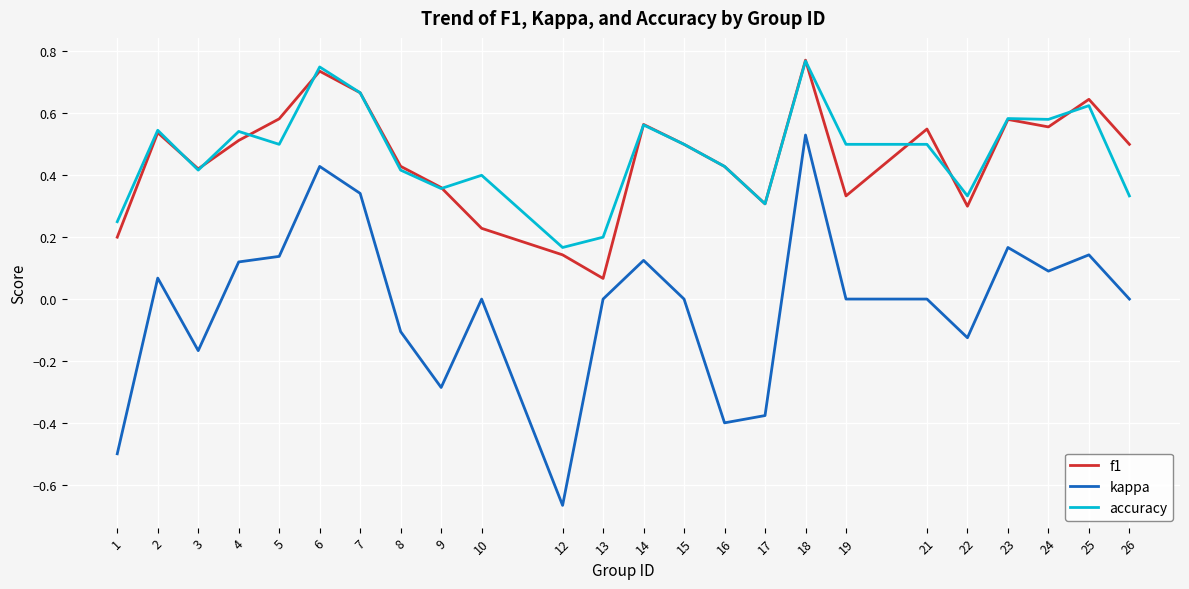

Which series has the widest spread of values?

kappa